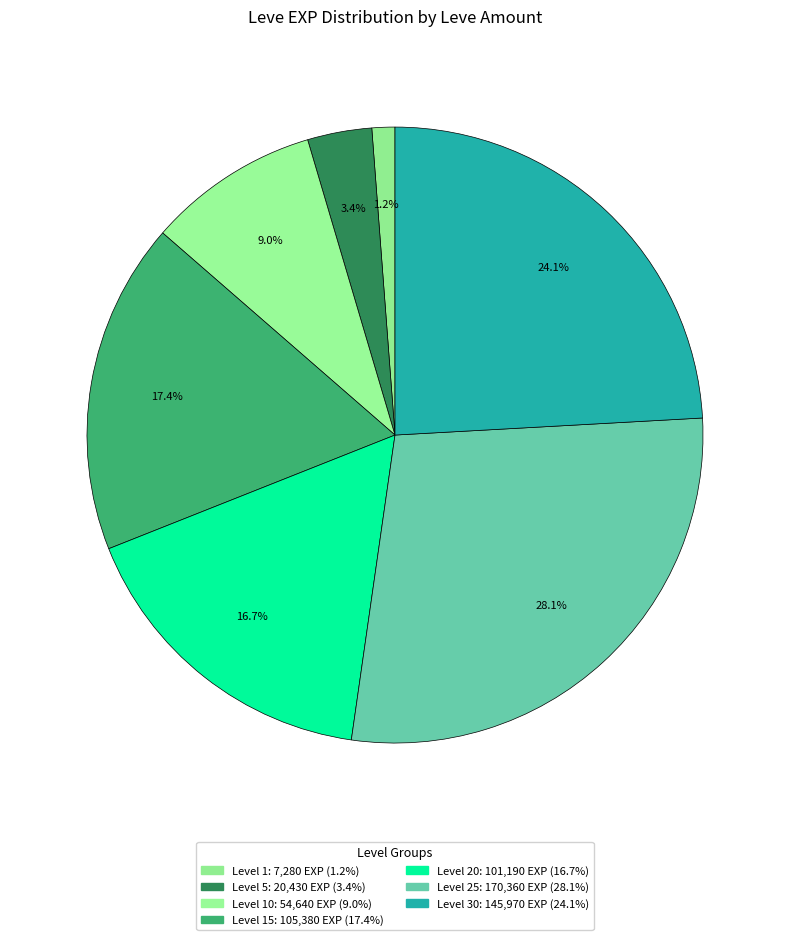

How many segments does this pie chart have?

7